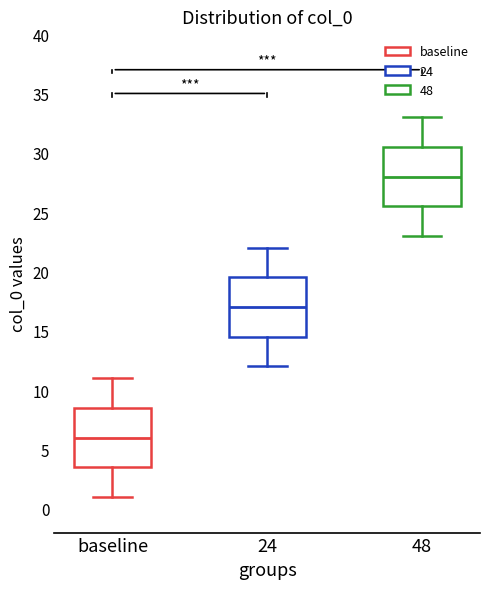

Where does the lower whisker of the box for 24 end on the y-axis? The values are not printed on the chart, so give them approximately, as read against the axis.

12.0